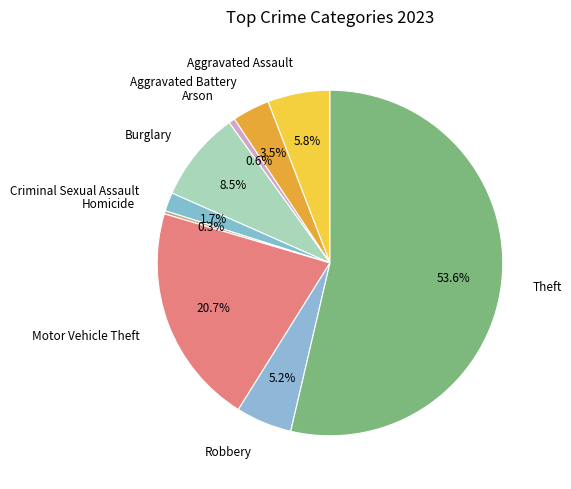

The Aggravated Assault slice represents 6% of the pie. True or false?

True